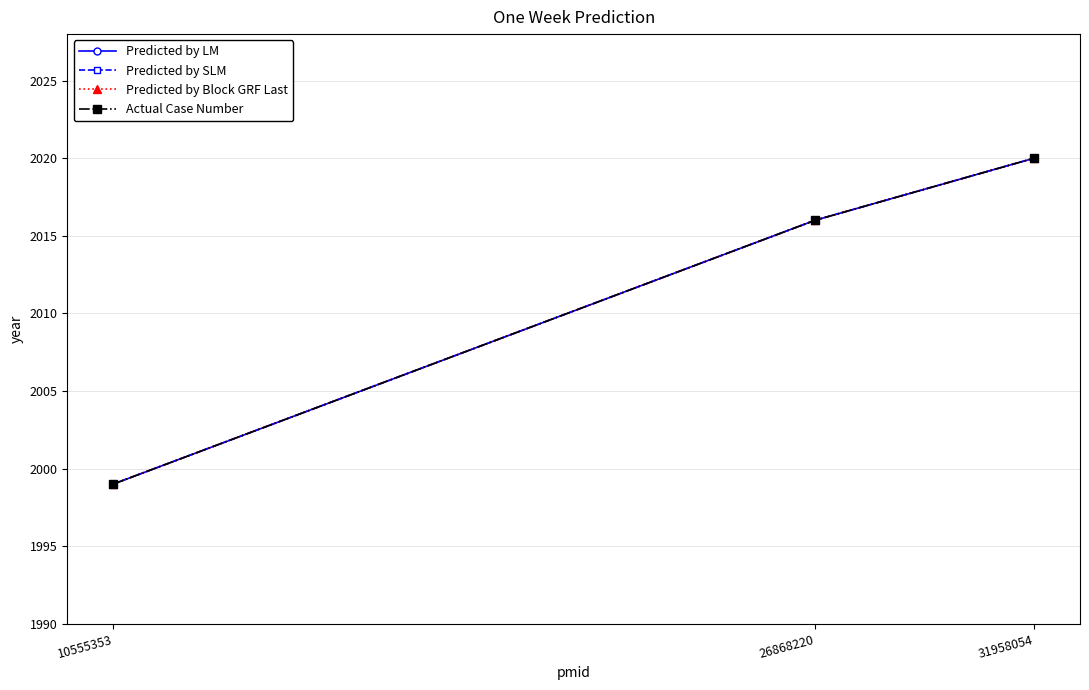

What is the difference between the maximum and minimum values in the Actual Case Number series?

21